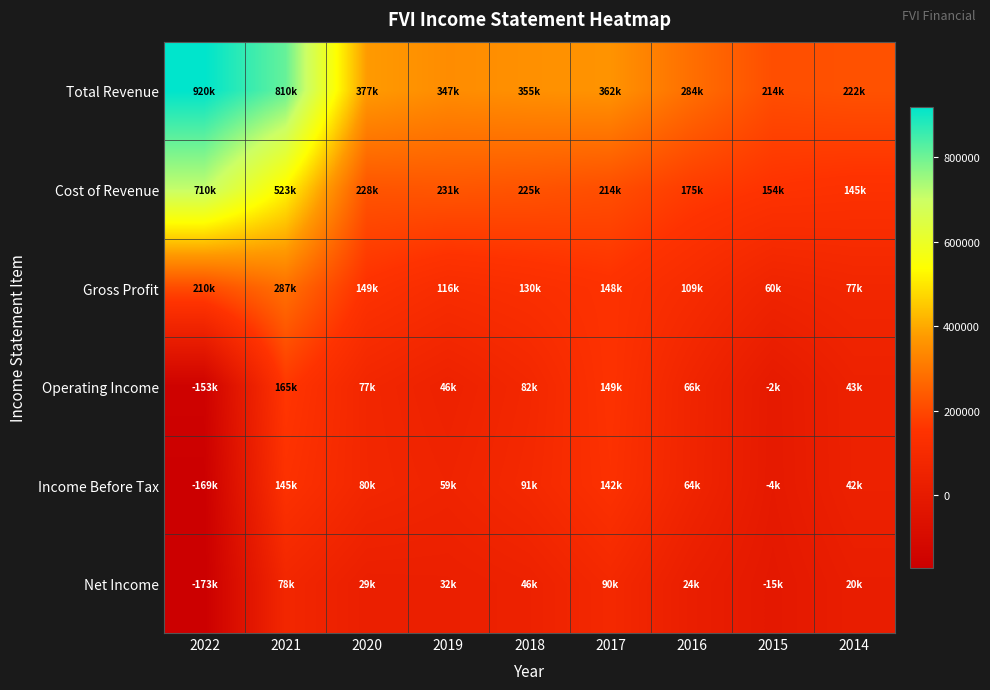

At 2017, list the series in order from largest to smallest.

Total Revenue, Cost of Revenue, Operating Income, Gross Profit, Income Before Tax, Net Income